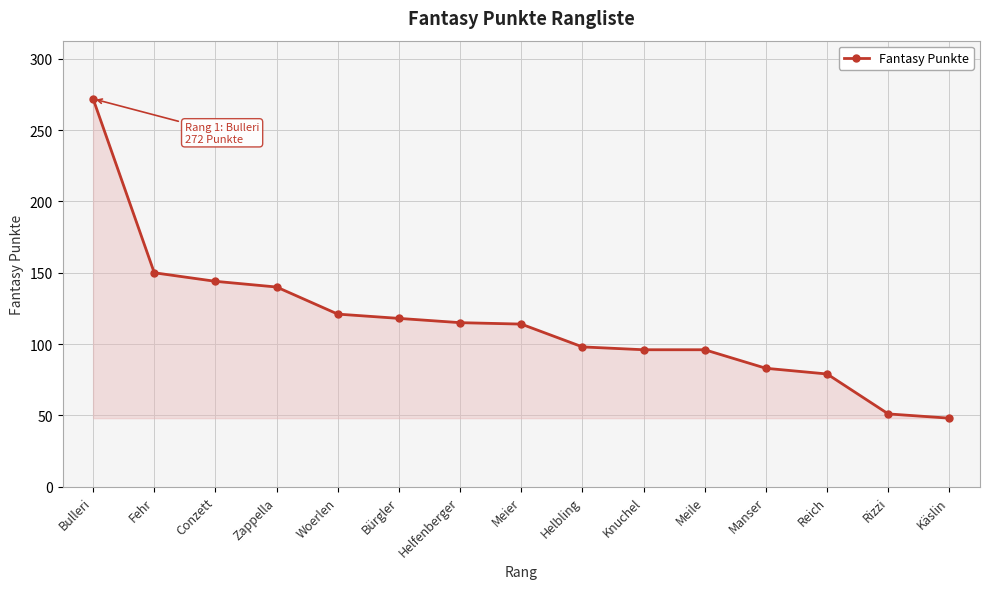

At which category does the chart reach its minimum across all series?

Käslin